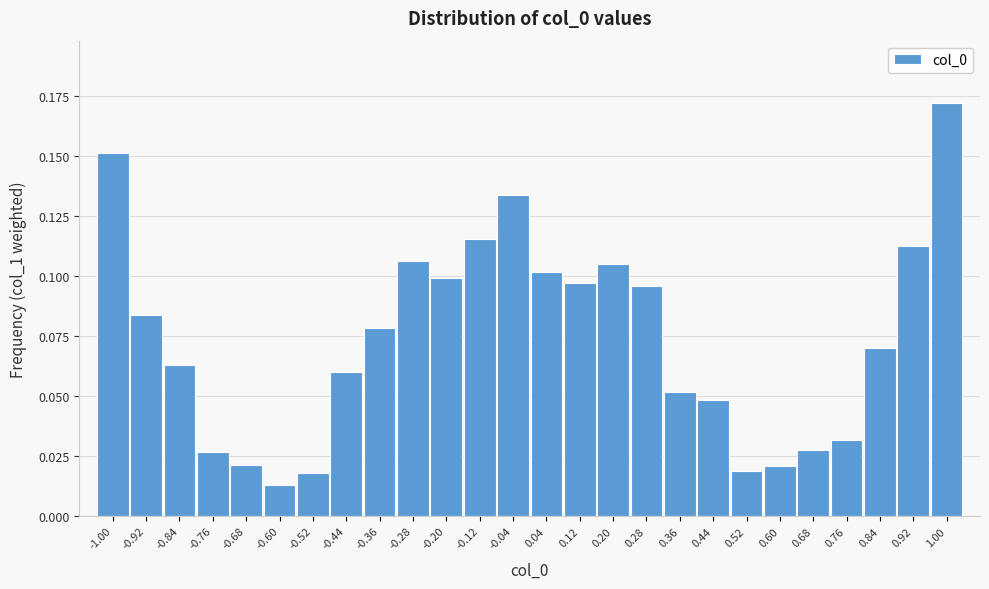

Where is the data nearest to the value 0?

-0.60